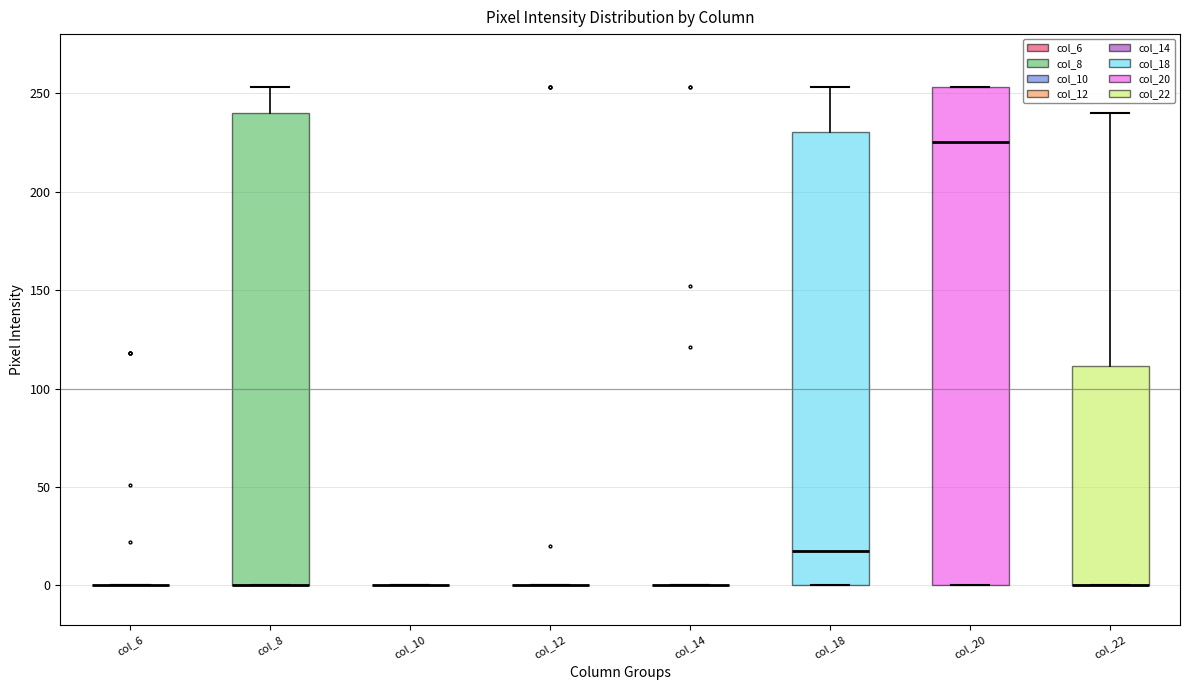

Reading left to right, read every box against the y-axis: the position of its median line, the range the box covers, and the ends of its whiskers. The values are not printed on the chart, so give them approximately, as read against the axis.

col_6: box collapsed to a line at 0, whiskers 0 to 0
col_8: median 0 (drawn on the box's lower edge), box 0 to 240, whiskers 0 to 255
col_10: box collapsed to a line at 0, whiskers 0 to 0
col_12: box collapsed to a line at 0, whiskers 0 to 0
col_14: box collapsed to a line at 0, whiskers 0 to 0
col_18: median 20, box 0 to 230, whiskers 0 to 255
col_20: median 225, box 0 to 255, whiskers 0 to 255
col_22: median 0 (drawn on the box's lower edge), box 0 to 110, whiskers 0 to 240